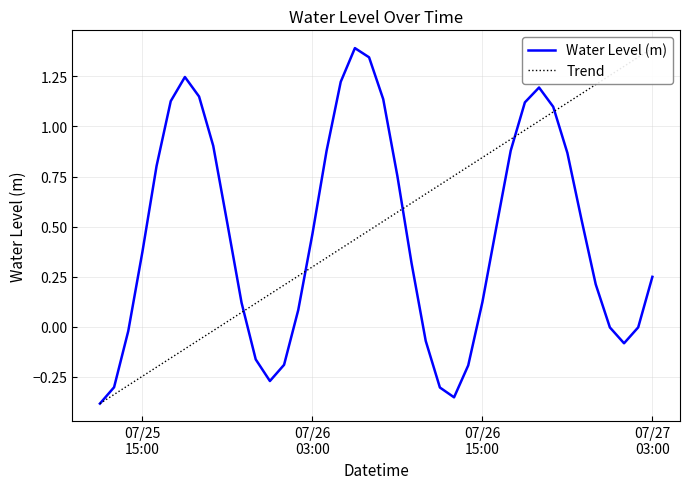

After their last crossing, which series has the higher values: Water Level (m) or Trend?

Trend